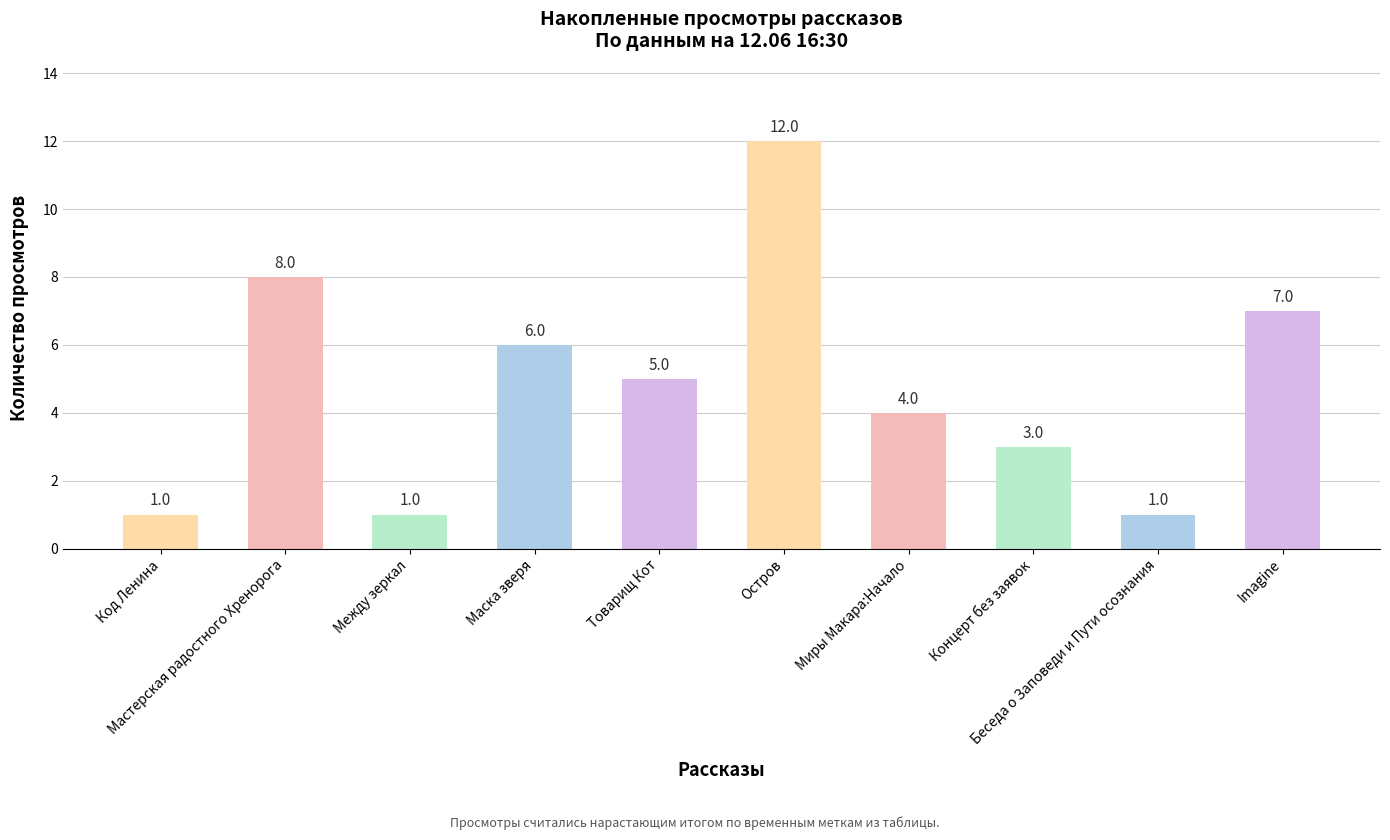

What is the sum of all values?

48